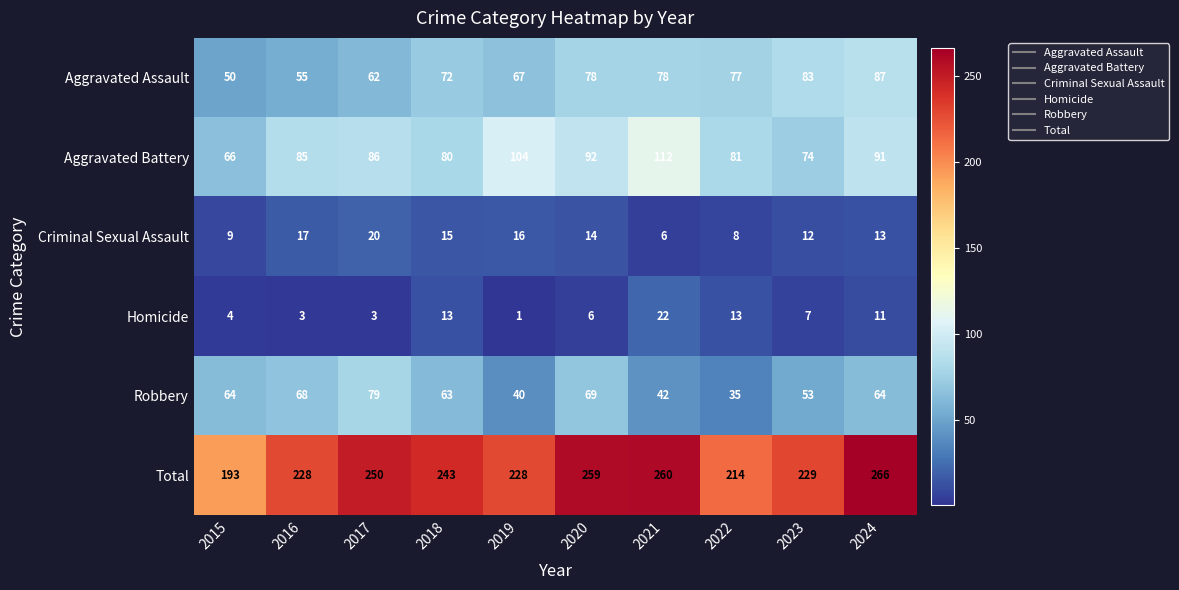

True or false: Robbery has a value of 42 at 2021.

True